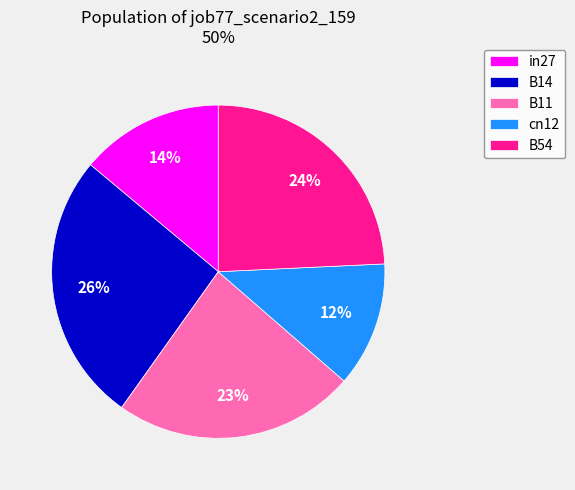

Is the sum of B14 and B11 greater than half?

No